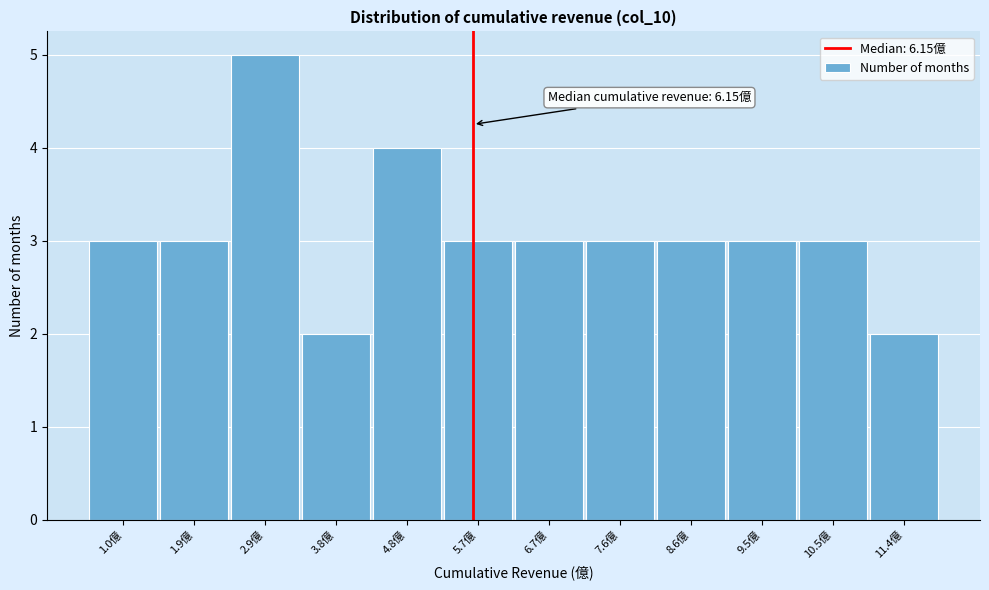

Reading left to right, transcribe all the data shown in this chart.

1.0億=3	1.9億=3	2.9億=5	3.8億=2	4.8億=4	5.7億=3	6.7億=3	7.6億=3	8.6億=3	9.5億=3	10.5億=3	11.4億=2